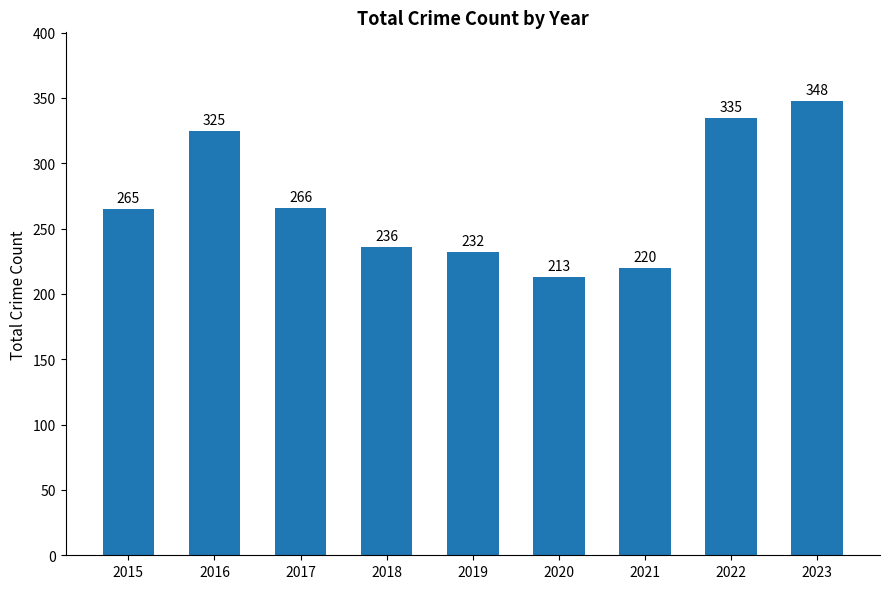

Are the bars grouped side by side (vs. stacked)?

No